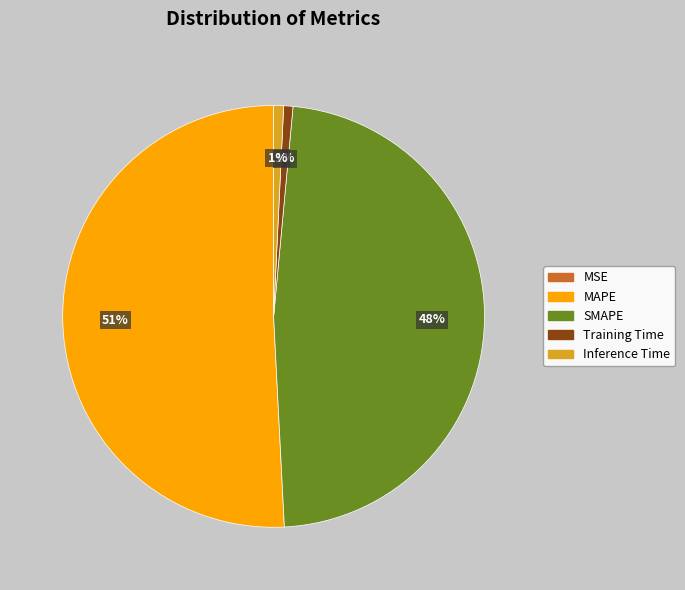

To the nearest percent, what is the difference between the SMAPE and Inference Time slice percentages?

47%